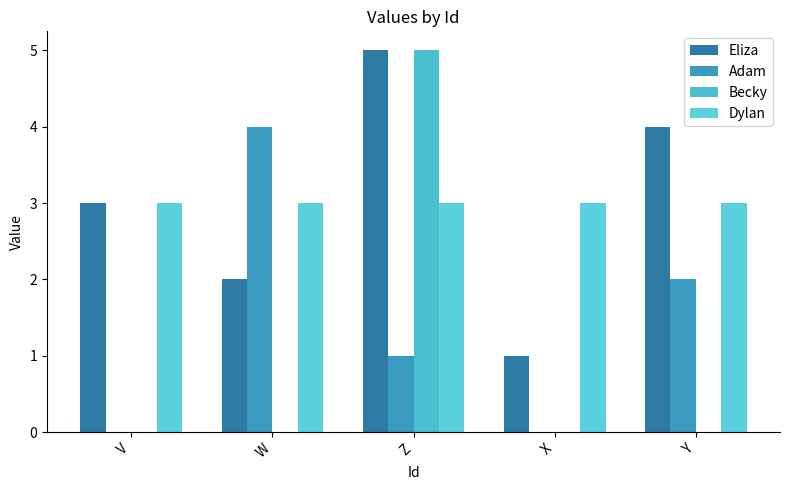

What position from the left is W?

2